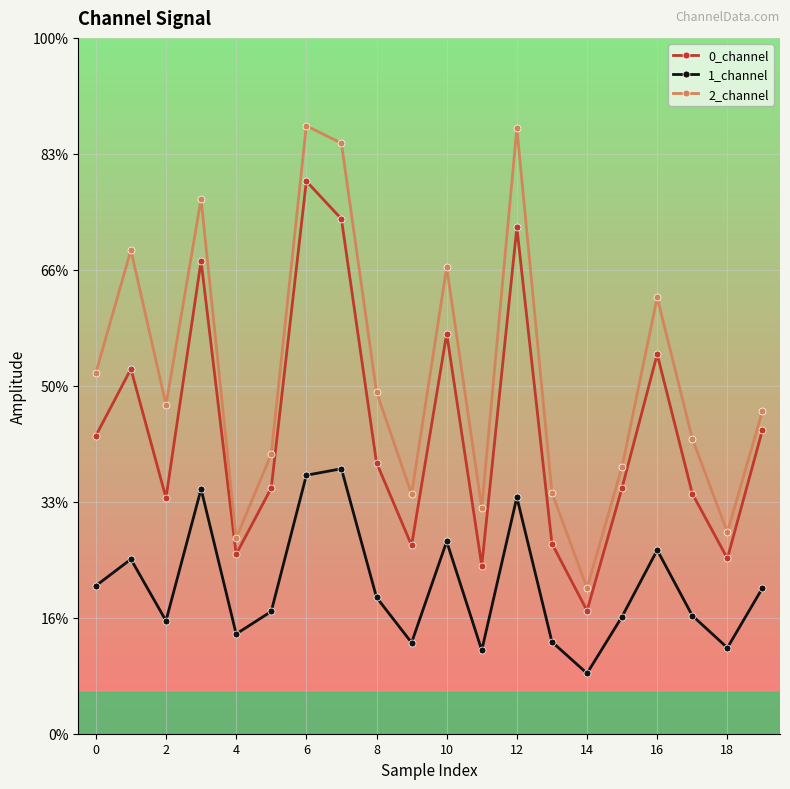

What are all the series names shown in the legend?

0_channel, 1_channel, 2_channel